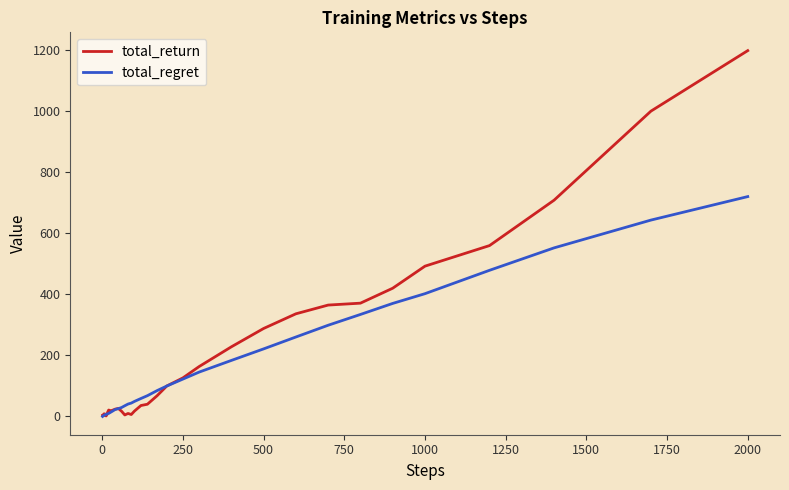

Rank the series by their maximum value, from lowest to highest.

total_regret, total_return